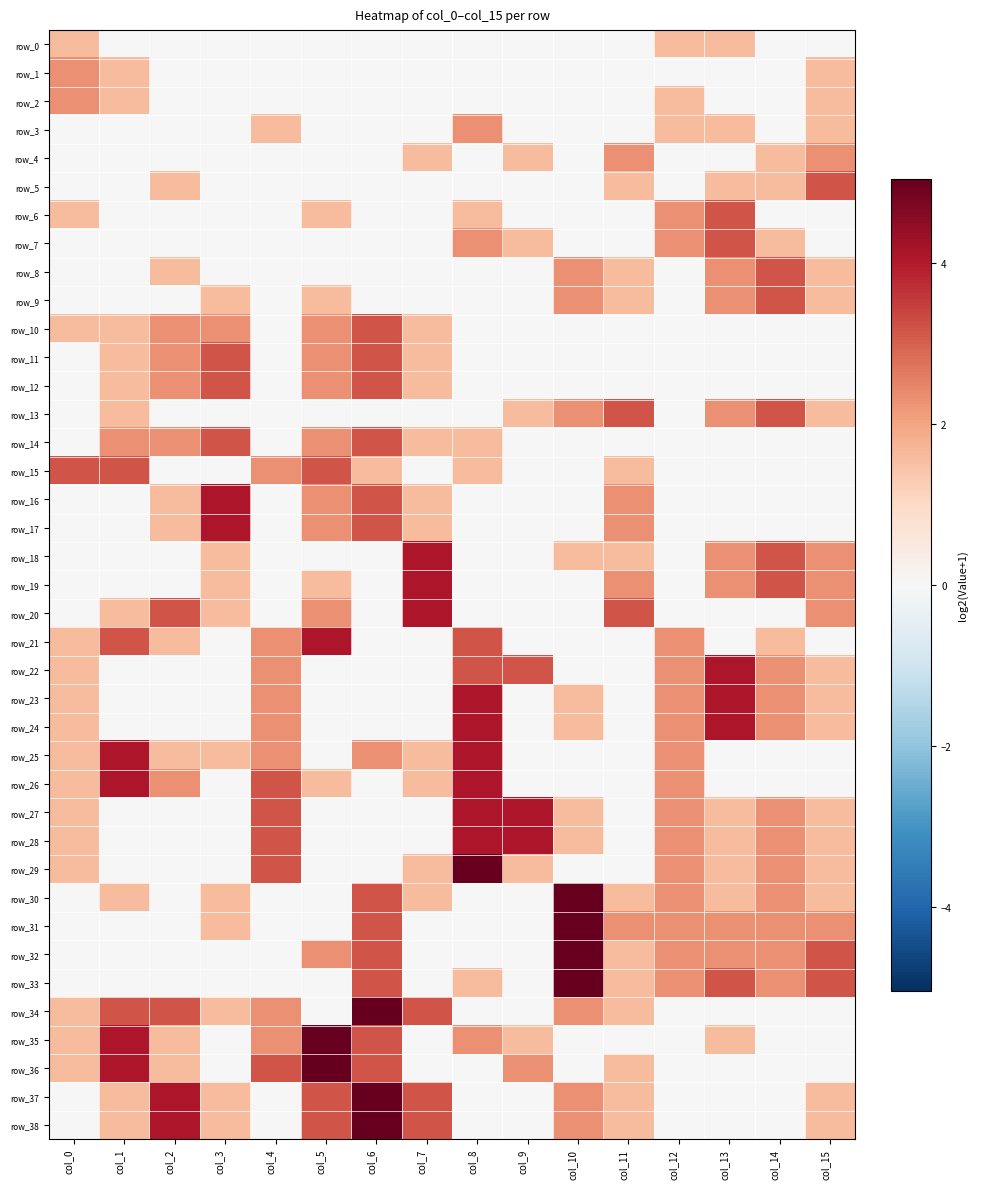

How many positive values does the row_14 series have?

7